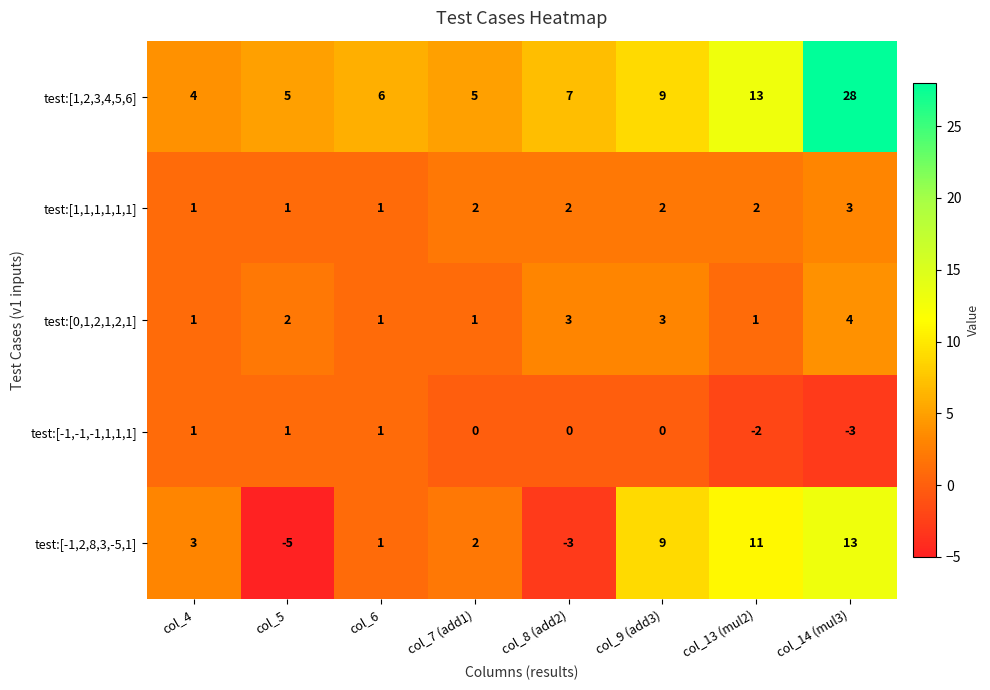

Which label corresponds to the smallest value in the chart?

col_5